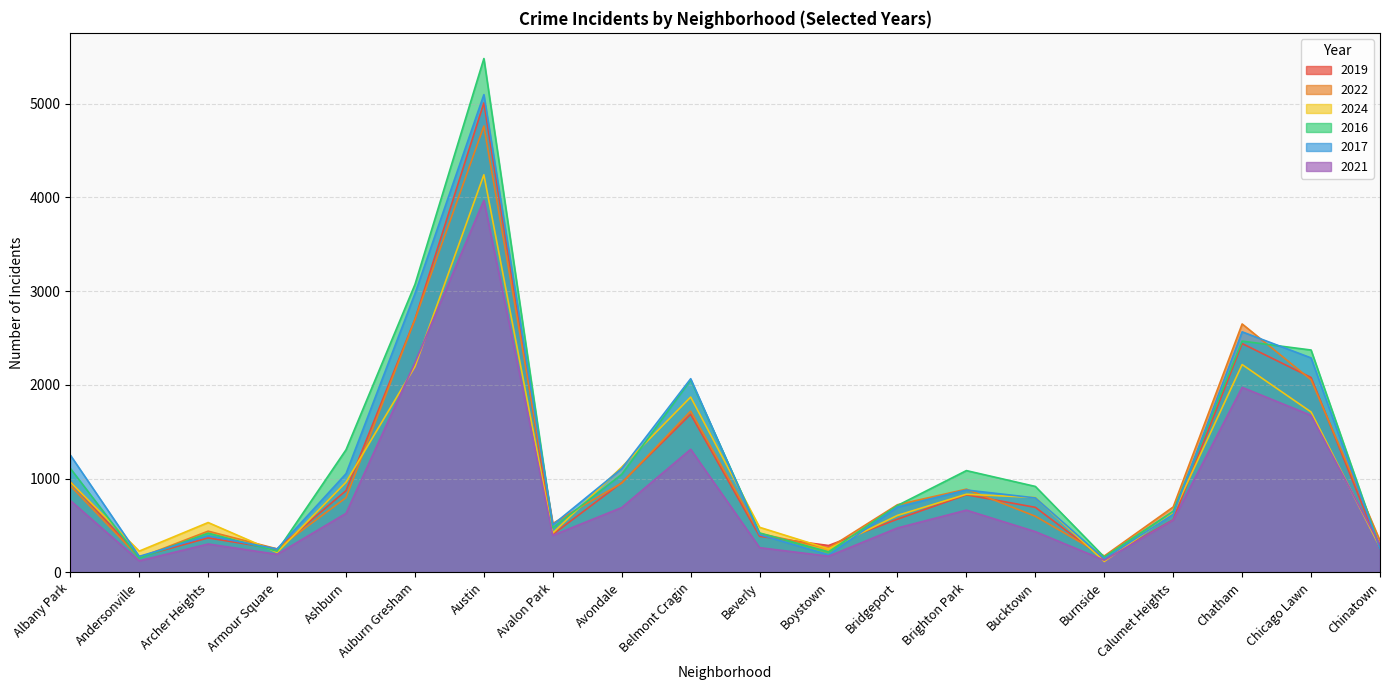

Does the chart have visible grid lines?

Yes